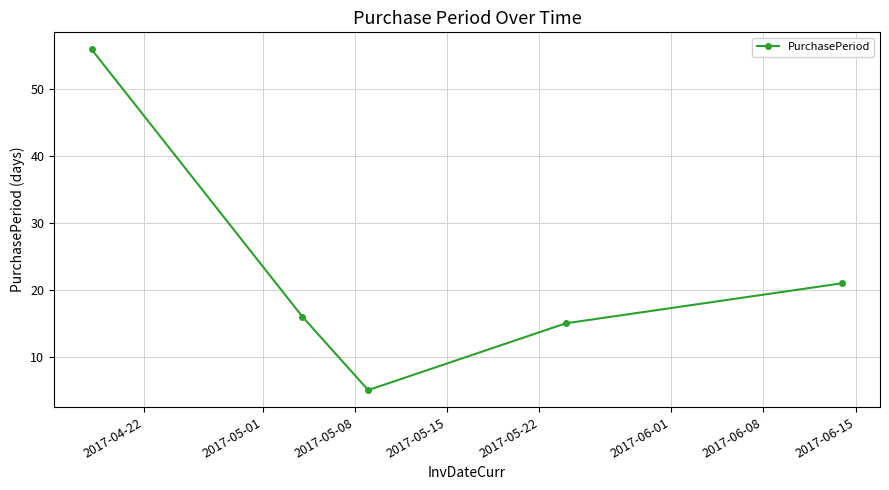

What is the sum of all values?

113